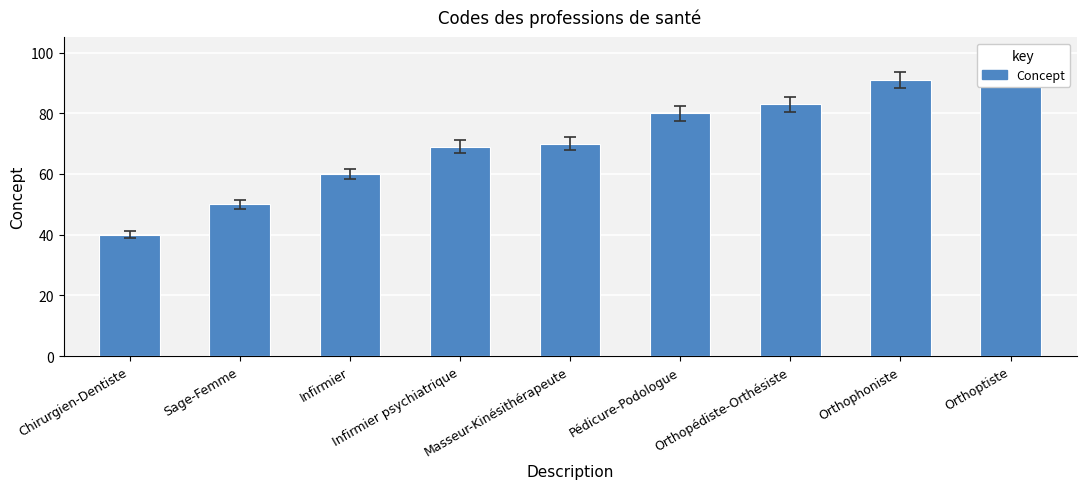

What is the greatest value displayed?

92